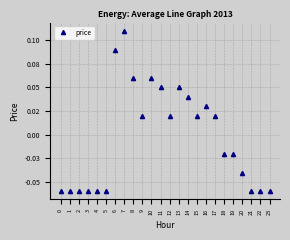

Reading left to right, extract all data points from this chart.

-0.1	-0.1	-0.1	-0.1	-0.1	-0.1	0.1	0.1	0.1	0.0	0.1	0.1	0.0	0.1	0.0	0.0	0.0	0.0	-0.0	-0.0	-0.0	-0.1	-0.1	-0.1